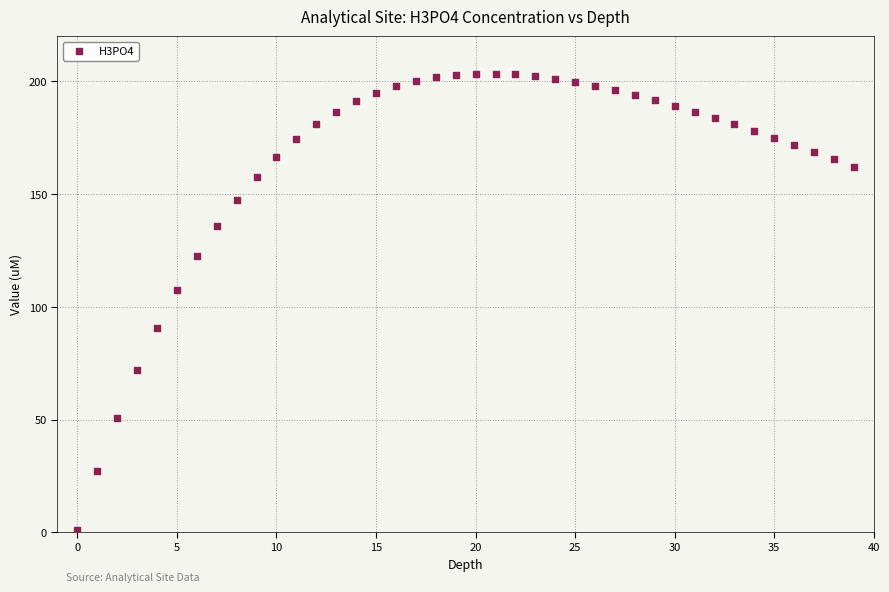

What Y value in the scatter plot is closest to 102?

107.5